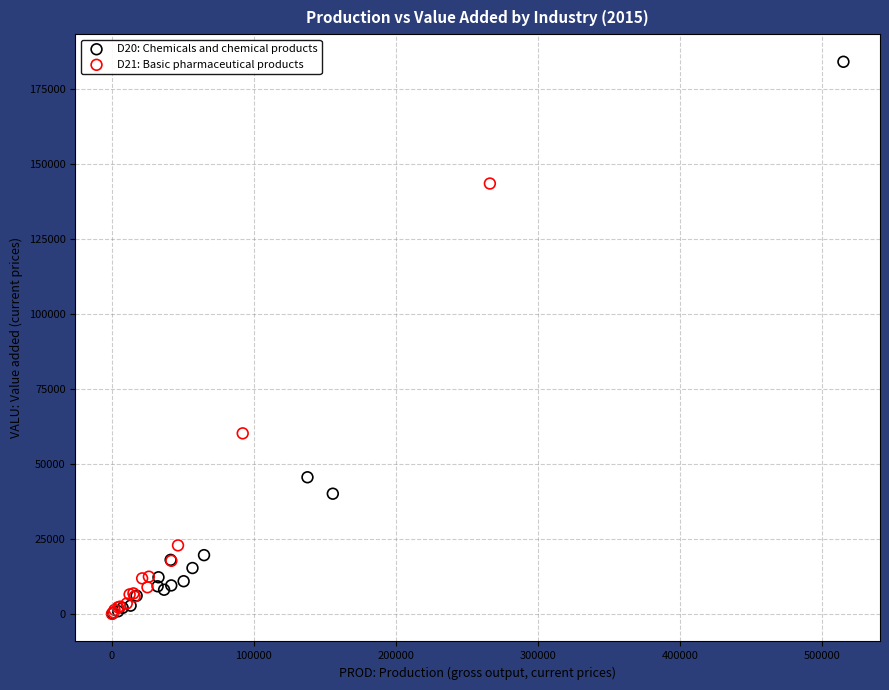

Which series has the largest Y range (max minus min)?

D20: Chemicals and chemical products